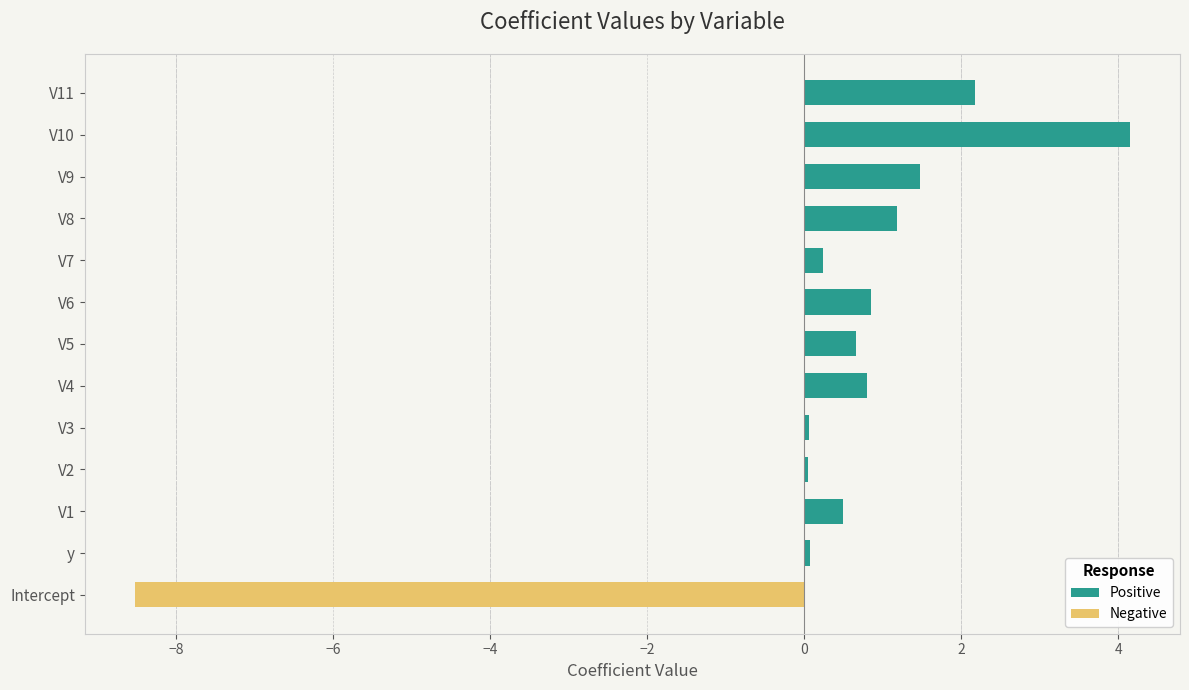

Where is Positive nearest to the value 2?

V11